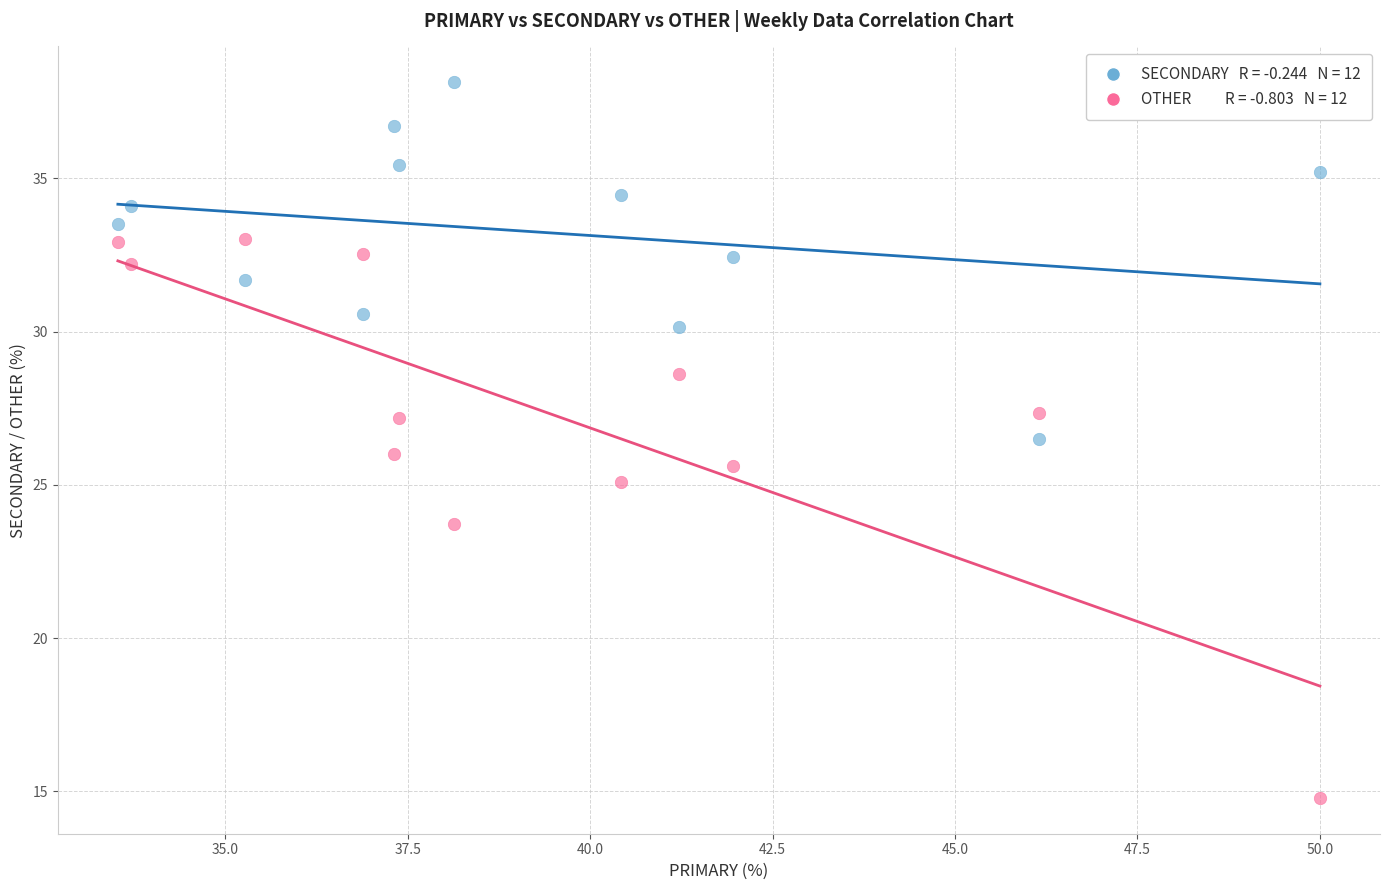

Across all data points, what is the range of Y values (max minus min)?

23.4